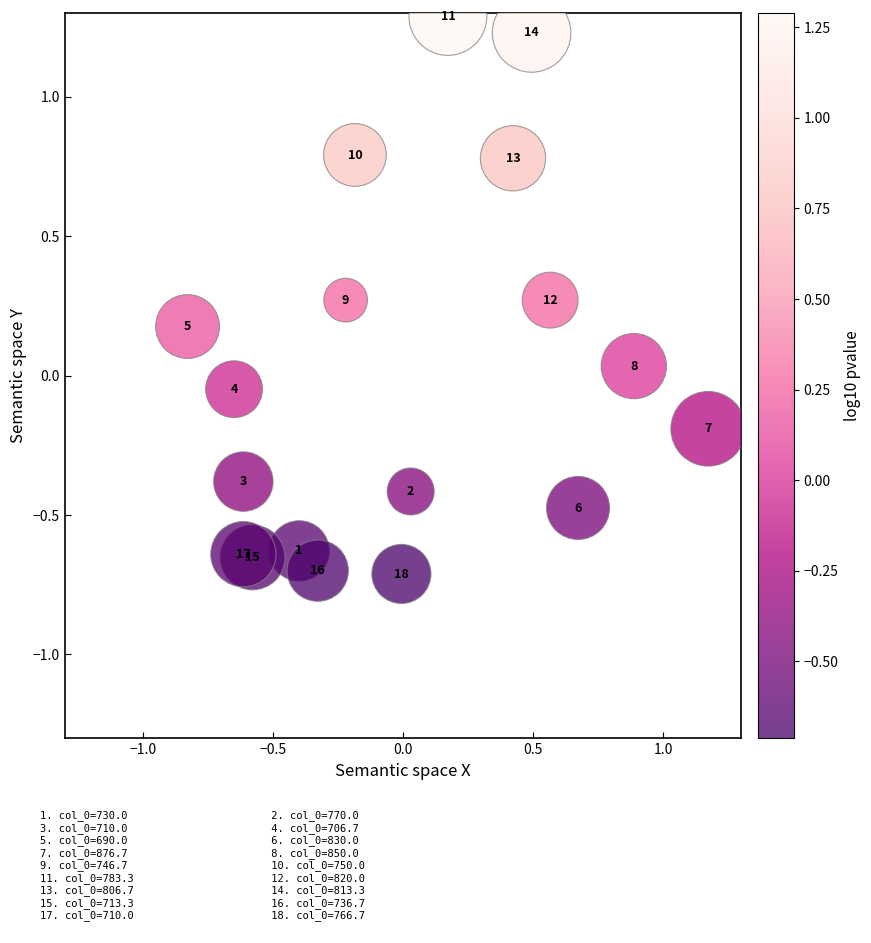

What is the range of X values (max minus min)?

2.0